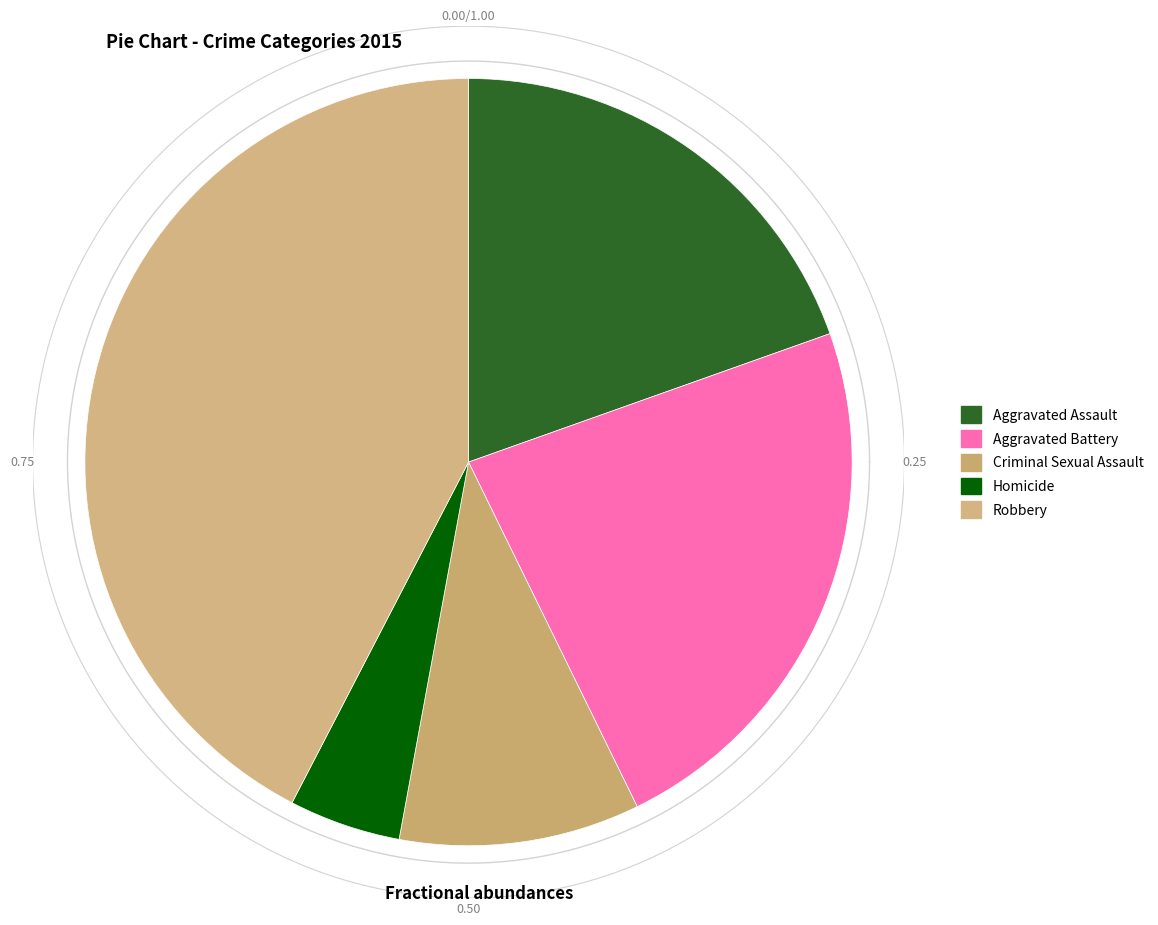

Do Robbery and Criminal Sexual Assault together represent more than half of the pie?

Yes